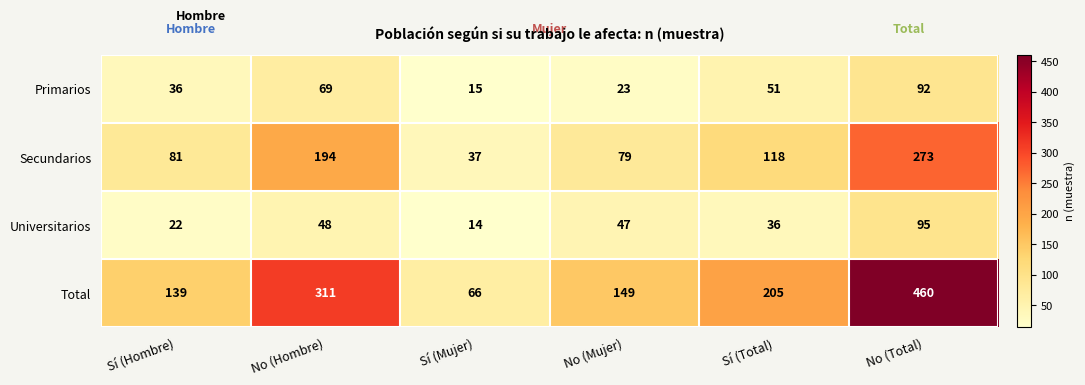

Rank the series at No (Mujer) from lowest to highest value.

Primarios, Universitarios, Secundarios, Total